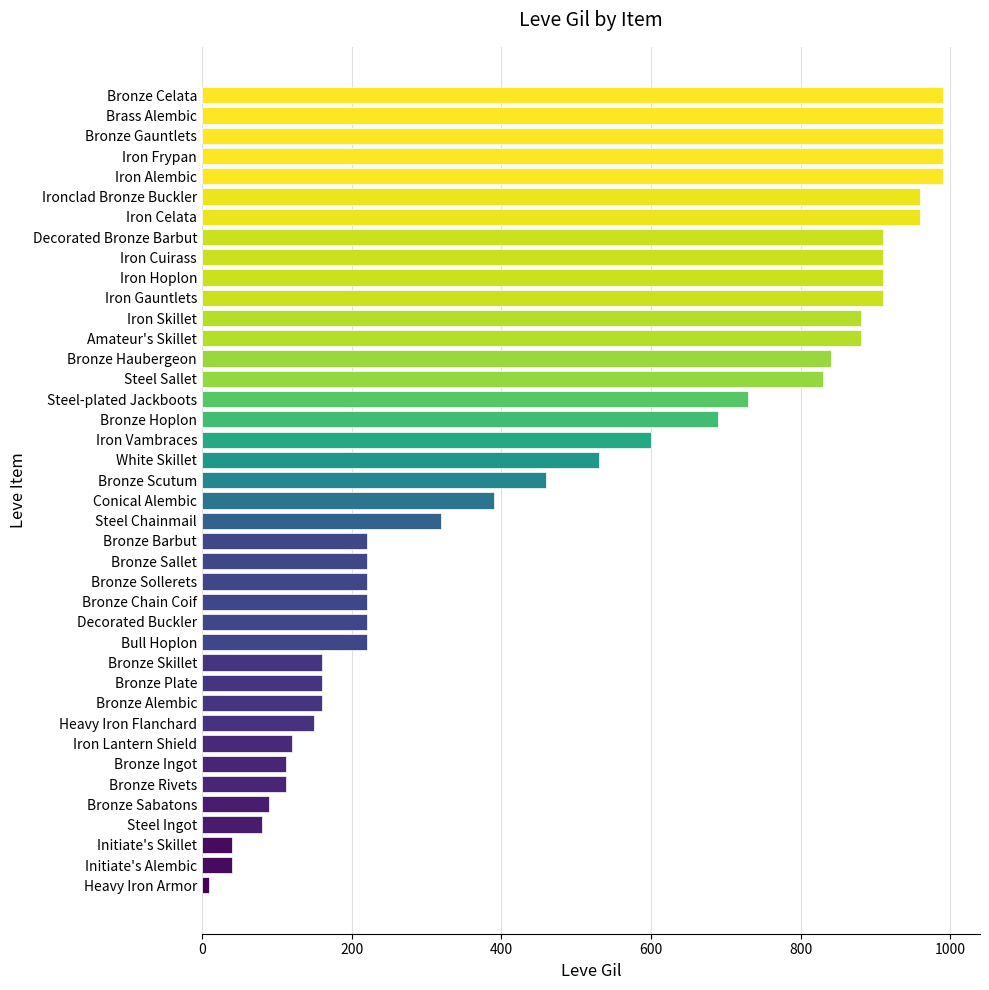

Which category has the lowest value across all series?

Heavy Iron Armor